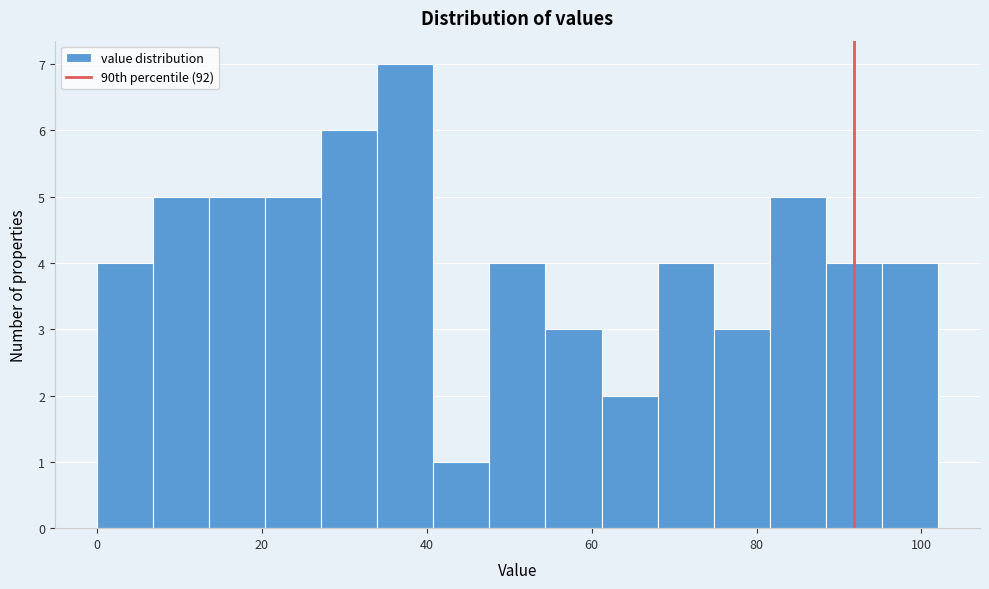

Read against the x-axis, roughly where is the centre of the tallest bar?

38